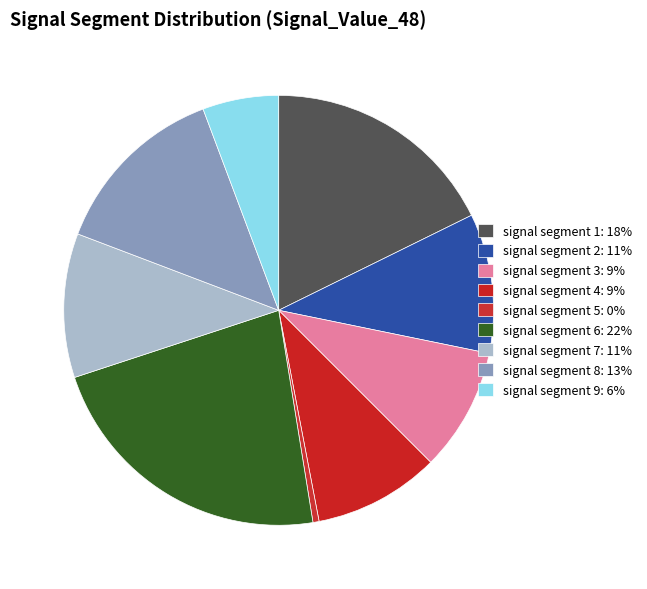

Does signal segment 5 account for over 50% of the chart?

No